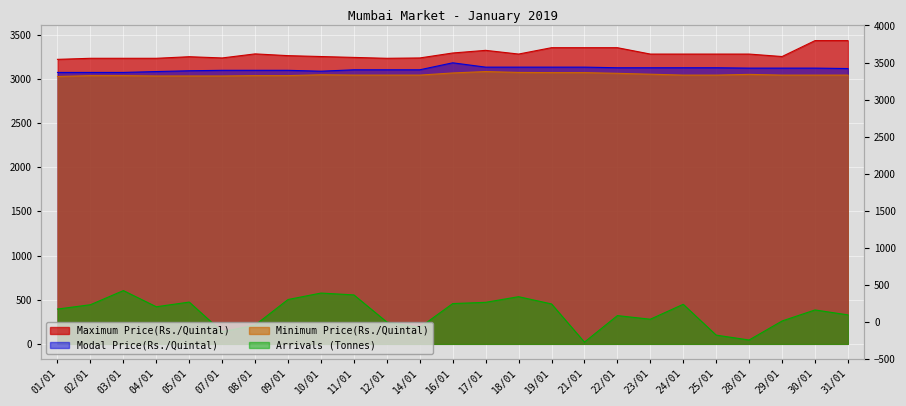

Reading left to right, list all the values displayed in this chart.

Maximum Price(Rs./Quintal): 01/01=3220	02/01=3232	03/01=3232	04/01=3232	05/01=3250	07/01=3236	08/01=3282	09/01=3262	10/01=3252	11/01=3242	12/01=3232	14/01=3236	16/01=3292	17/01=3322	18/01=3280	19/01=3352	21/01=3352	22/01=3352	23/01=3280	24/01=3280	25/01=3280	28/01=3280	29/01=3252	30/01=3432	31/01=3432
Modal Price(Rs./Quintal): 01/01=3072	02/01=3072	03/01=3072	04/01=3082	05/01=3091	07/01=3096	08/01=3096	09/01=3096	10/01=3086	11/01=3102	12/01=3102	14/01=3102	16/01=3181	17/01=3132	18/01=3132	19/01=3132	21/01=3132	22/01=3125	23/01=3125	24/01=3125	25/01=3125	28/01=3121	29/01=3121	30/01=3121	31/01=3116
Minimum Price(Rs./Quintal): 01/01=3026	02/01=3036	03/01=3036	04/01=3032	05/01=3032	07/01=3032	08/01=3036	09/01=3036	10/01=3046	11/01=3042	12/01=3042	14/01=3042	16/01=3066	17/01=3082	18/01=3072	19/01=3070	21/01=3070	22/01=3062	23/01=3052	24/01=3042	25/01=3042	28/01=3050	29/01=3042	30/01=3042	31/01=3042
Arrivals (Tonnes): 01/01=395	02/01=444	03/01=604	04/01=421	05/01=474	07/01=138	08/01=214	09/01=503	10/01=576	11/01=555	12/01=248	14/01=187	16/01=457	17/01=471	18/01=535	19/01=453	21/01=21	22/01=321	23/01=280	24/01=449	25/01=100	28/01=45	29/01=260	30/01=385	31/01=329